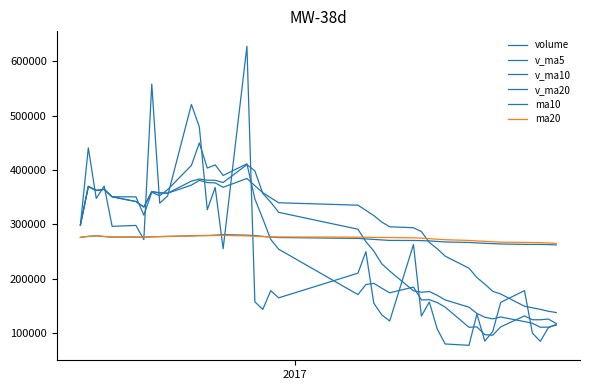

Is this an area chart (filled region under the line)?

No